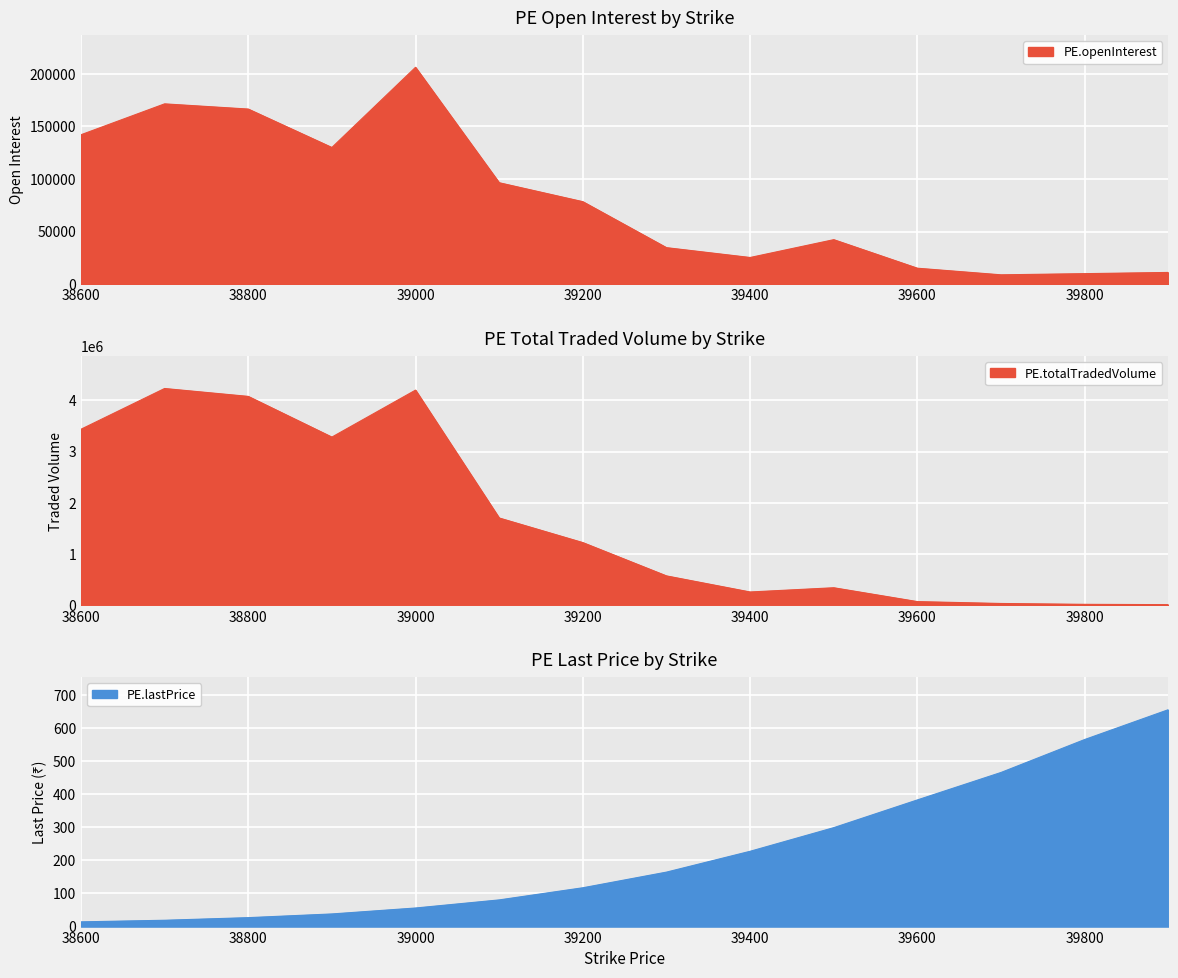

What are all the series names shown in the legend?

PE.openInterest, PE.totalTradedVolume, PE.lastPrice